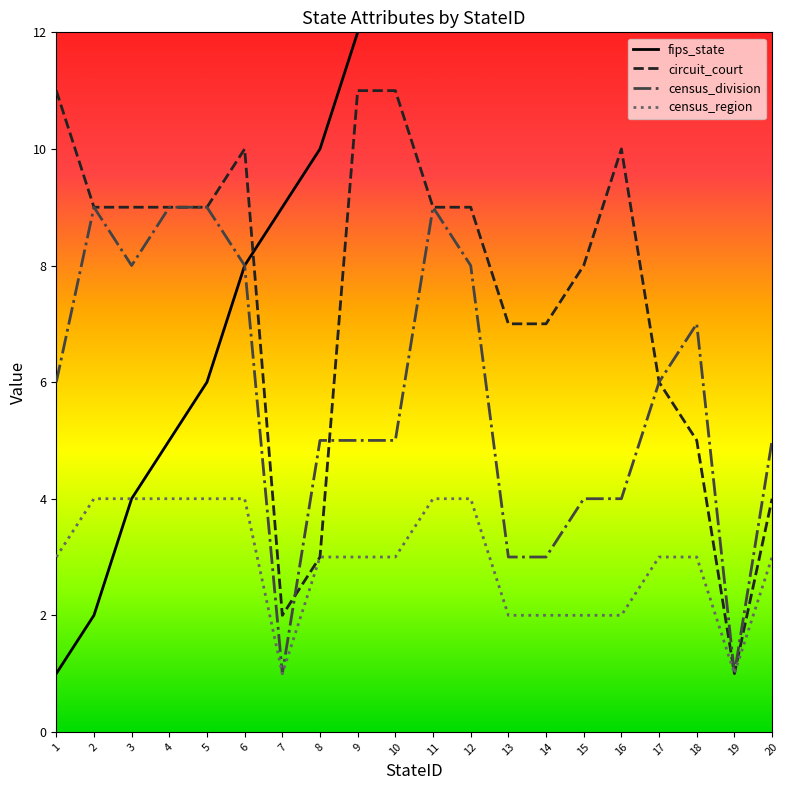

At how many categories does at least one series exceed 21?

3